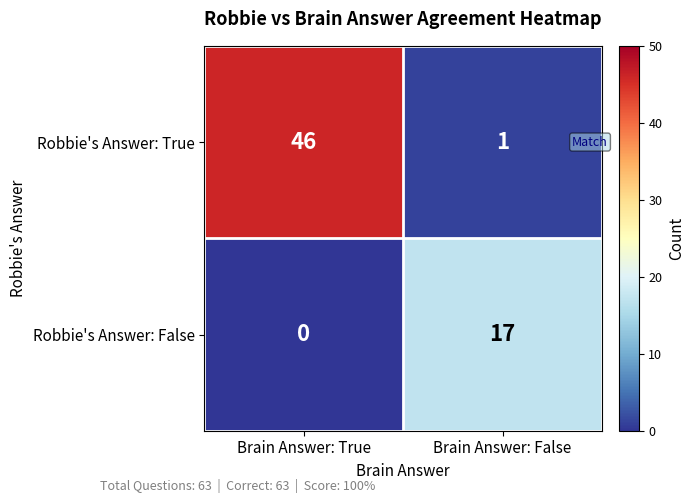

What is the total value across all series at Brain Answer: False?

18